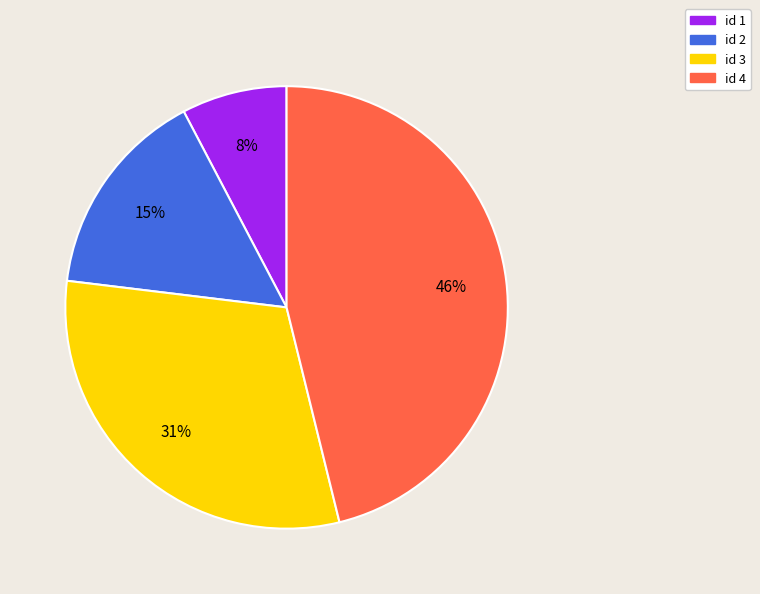

Is it true that id 4 is 46% of the pie?

True